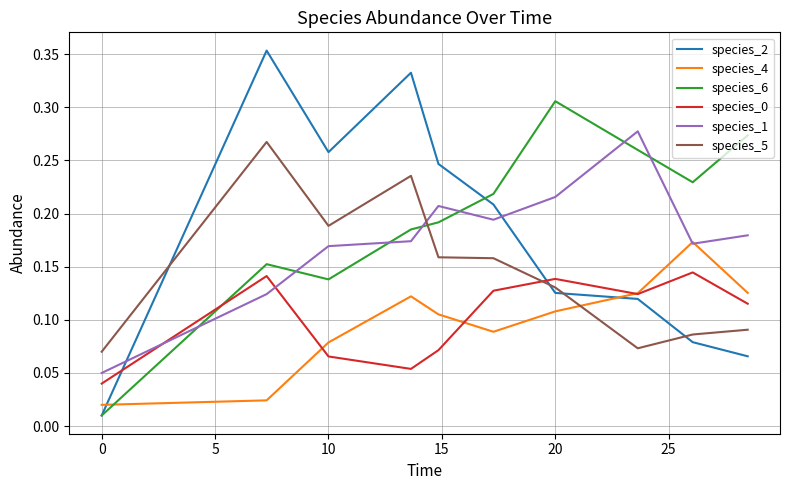

How many lines are shown in the chart?

6